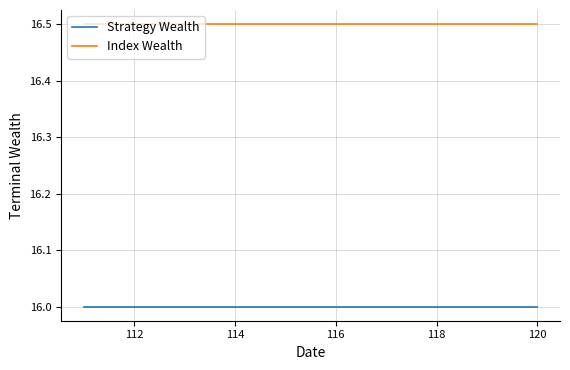

What is the lowest value of the Strategy Wealth series?

16.0